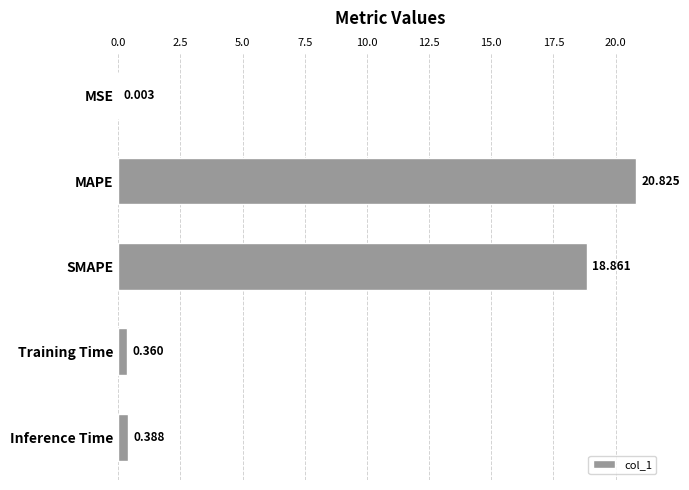

Which category has the highest value across all series?

MAPE